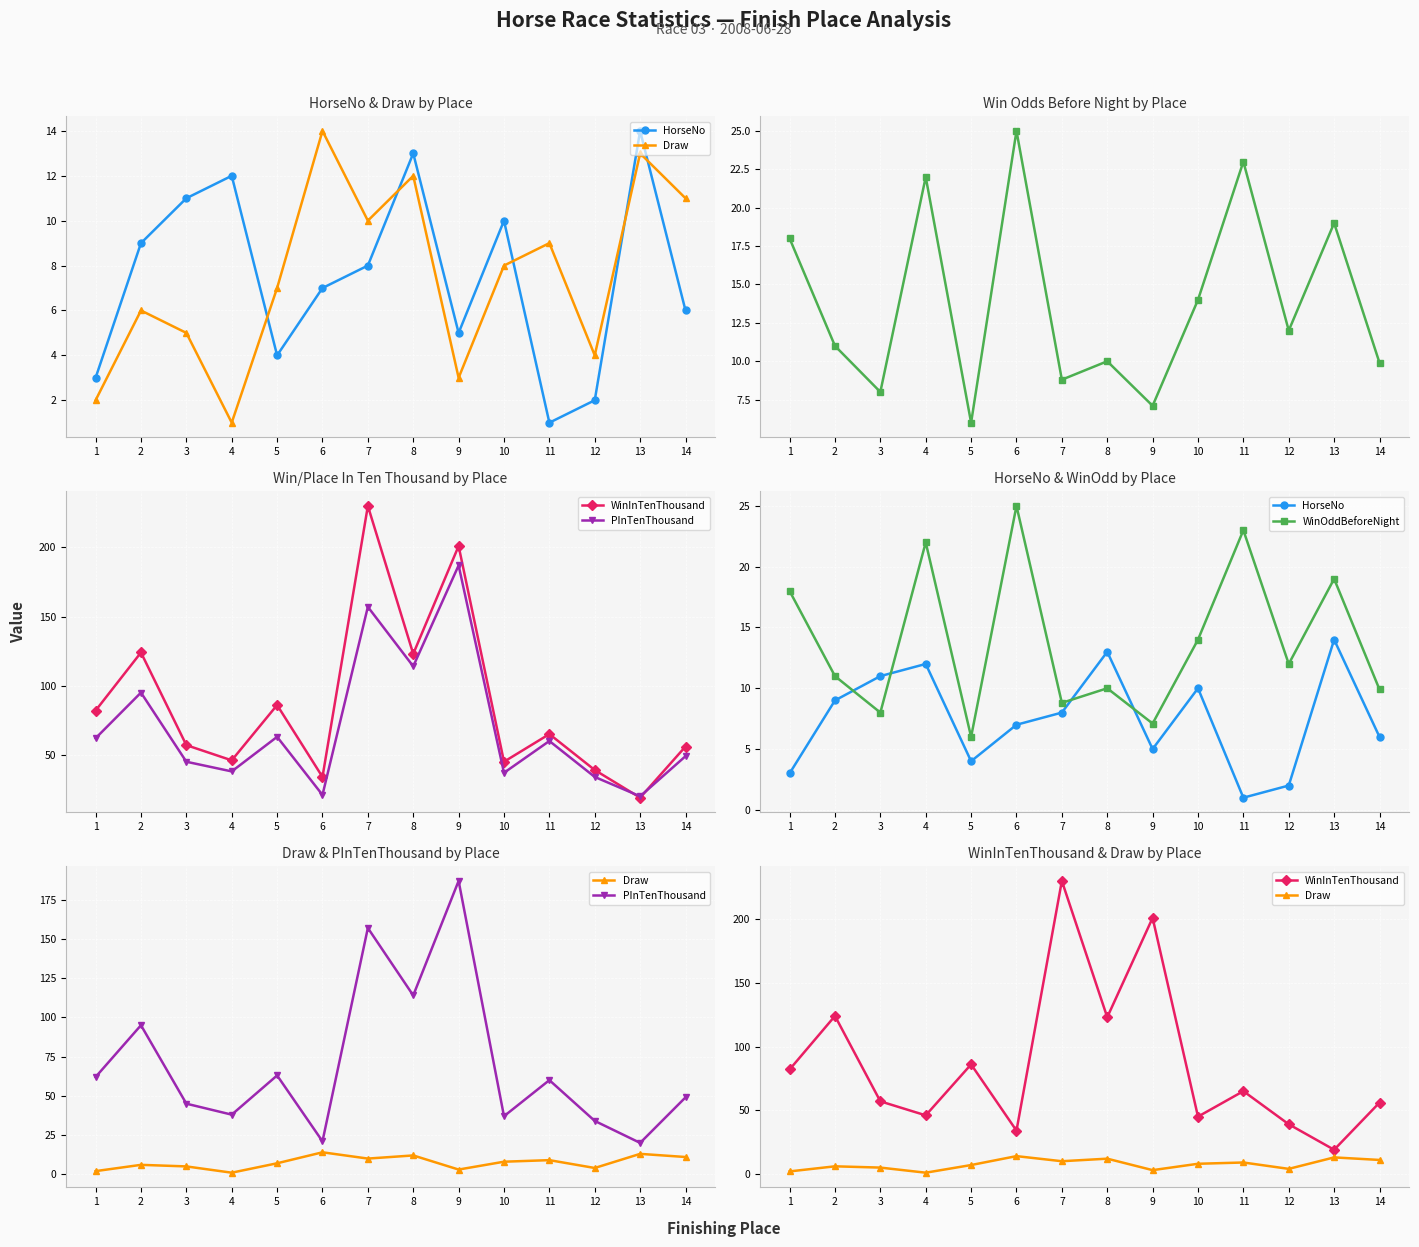

What is the smallest value displayed?

1.0